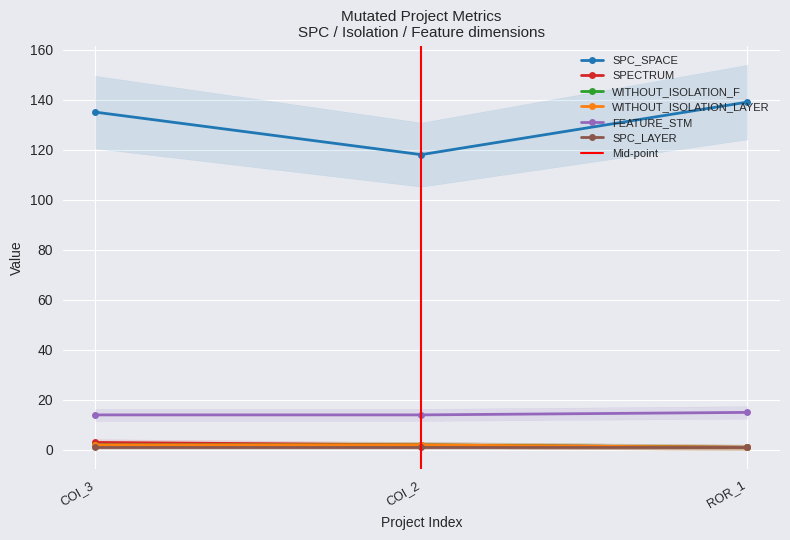

What is the difference between the maximum and minimum values in the WITHOUT_ISOLATION_LAYER series?

1